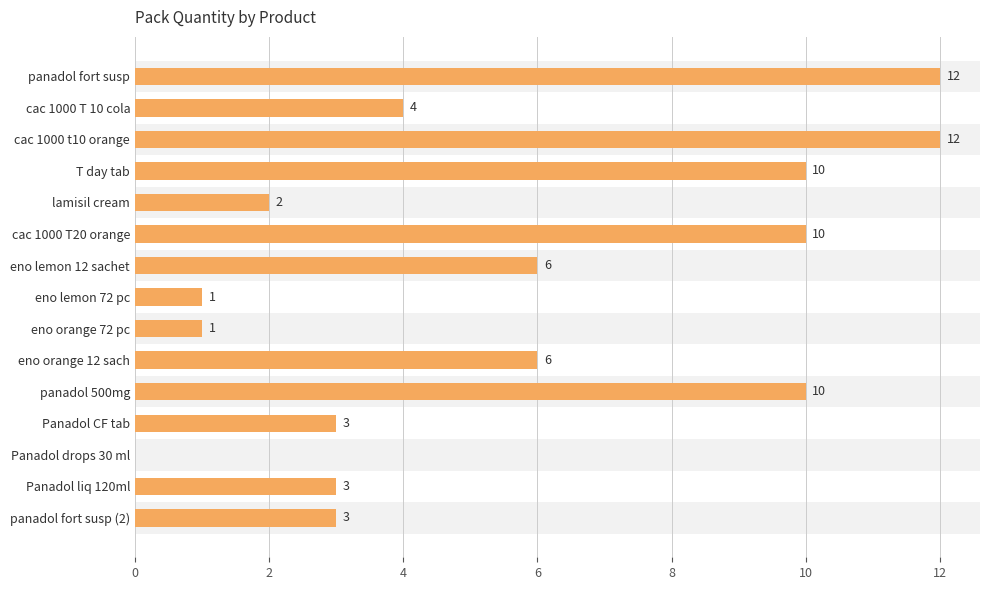

Between panadol fort susp and cac 1000 T 10 cola, which is larger?

panadol fort susp